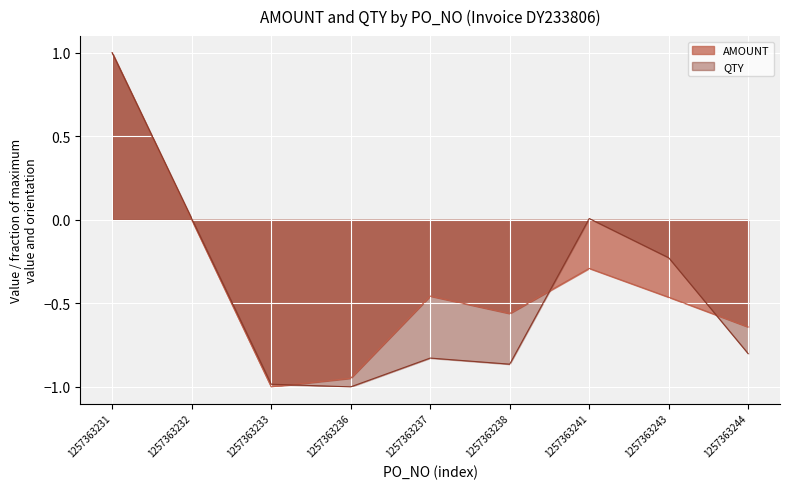

How many categories are shown in the chart?

9